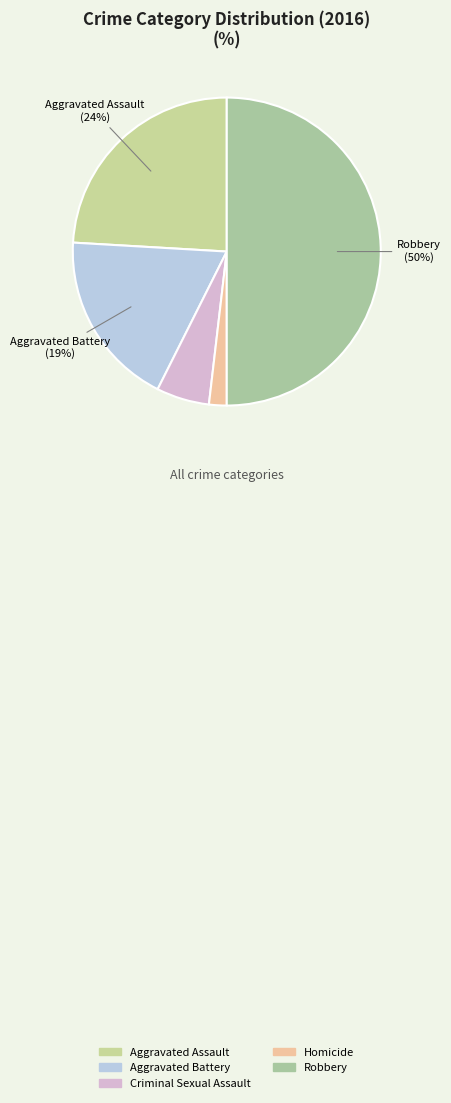

Between Criminal Sexual Assault and Homicide, which is larger?

Criminal Sexual Assault